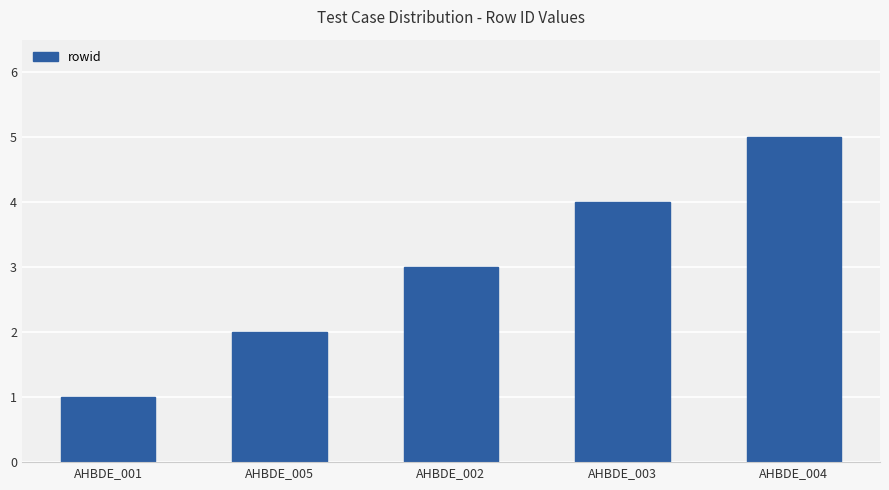

What is the label of the 2nd bar from the left?

AHBDE_005